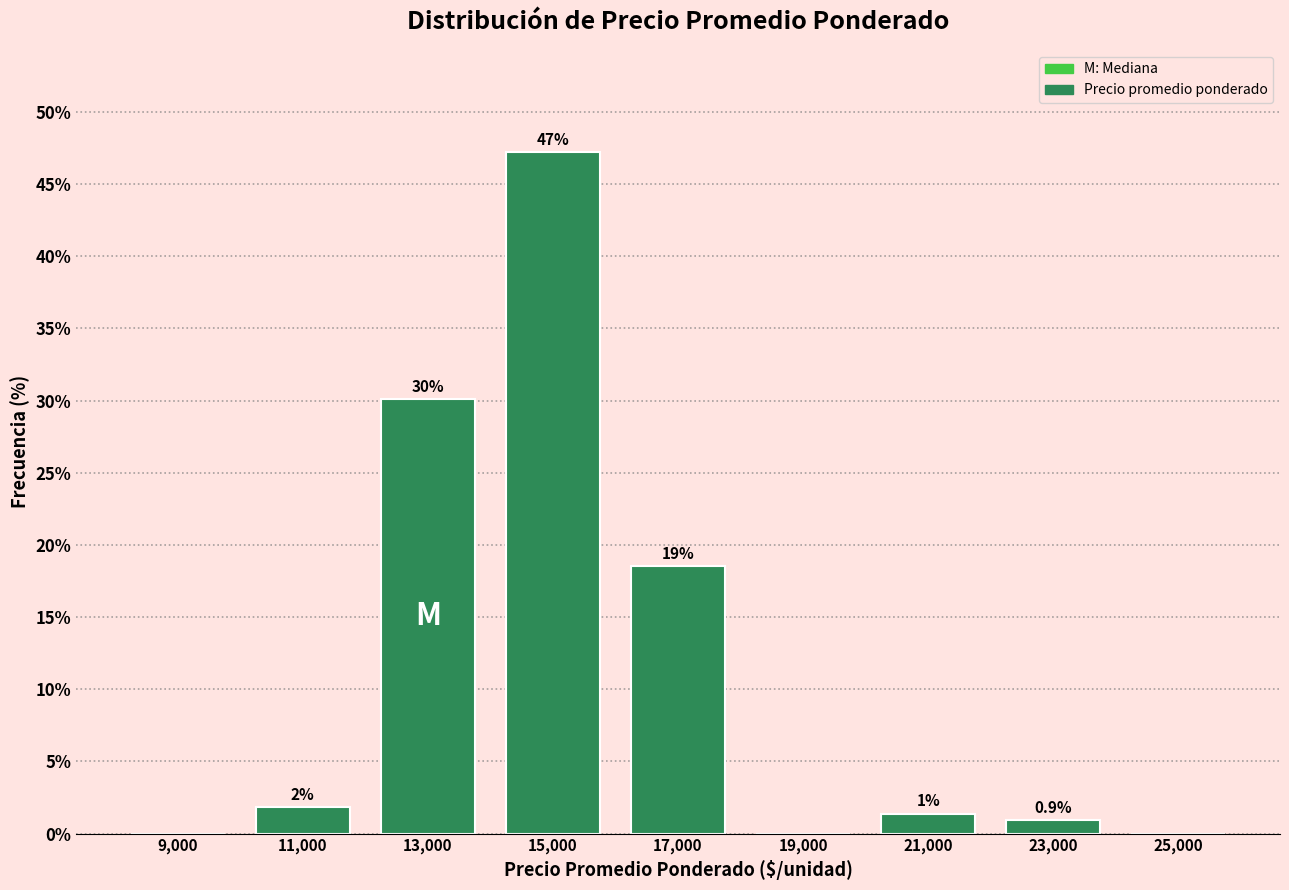

Over which range of the x-axis is the bar tallest?

14000 to 16000